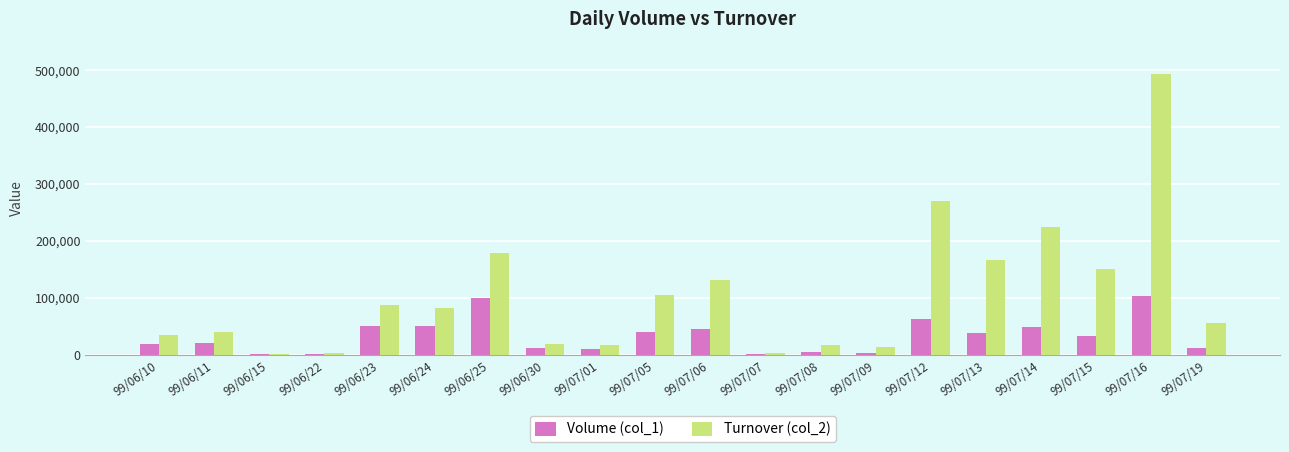

At which label does Volume (col_1) first exceed 34000?

99/06/23